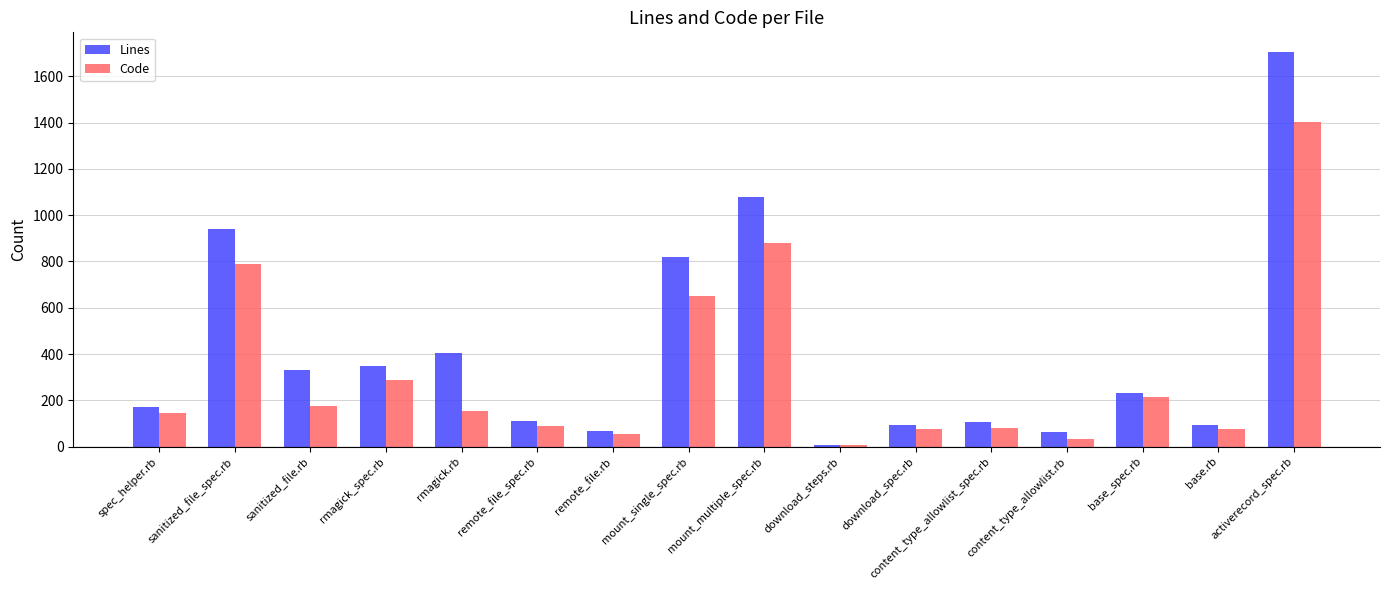

What is the lowest value of the Code series?

8